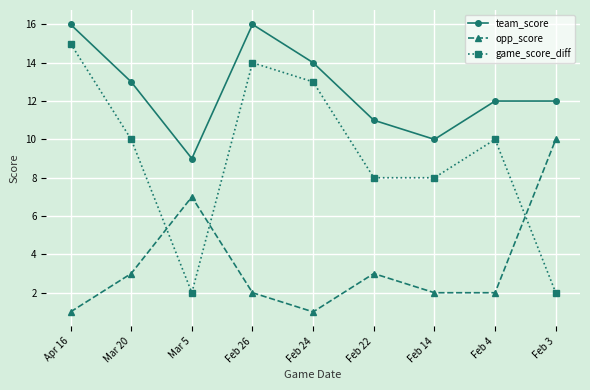

Is the value of opp_score at Feb 4 greater than the value of team_score at Feb 24?

No